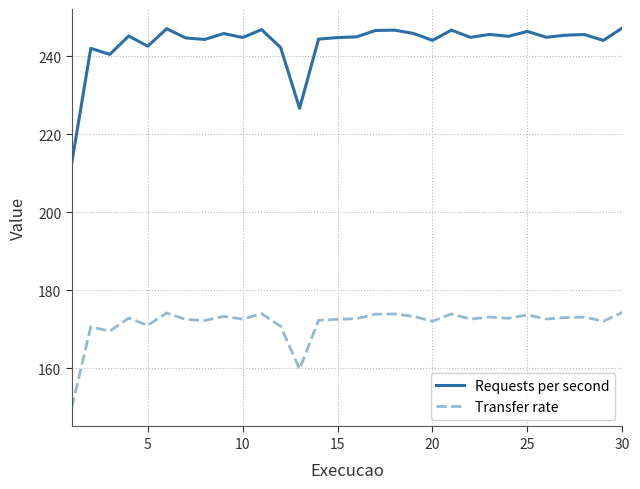

What is the difference between the maximum and minimum values in the Transfer rate series?

24.4